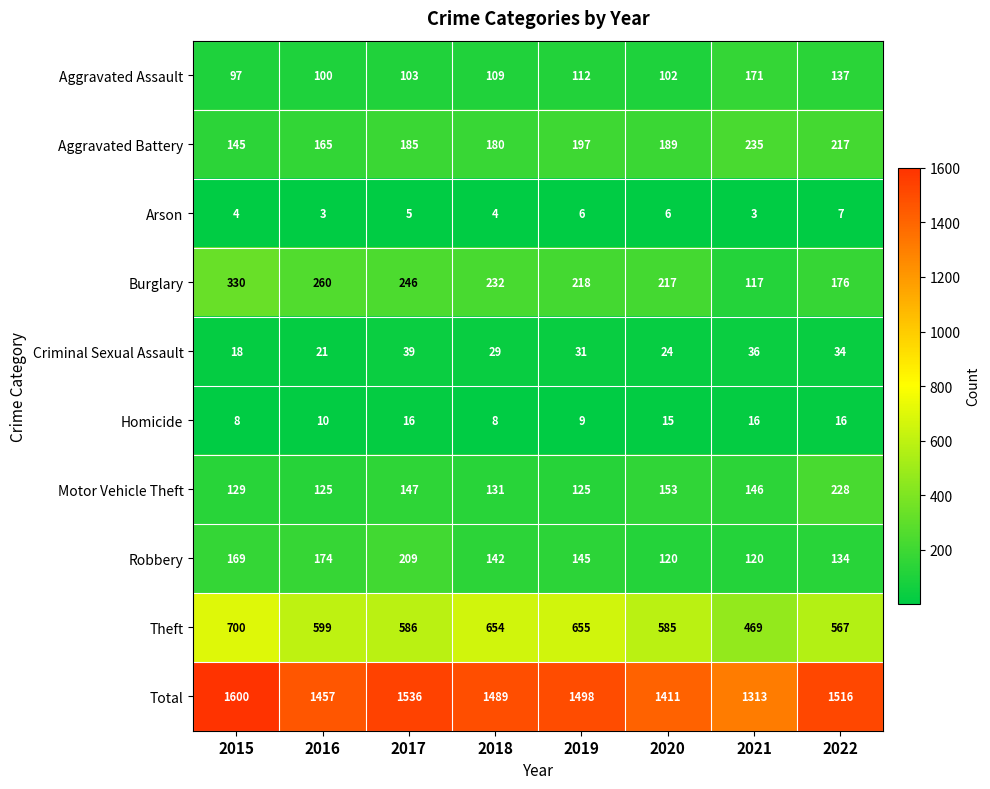

What is the difference between the Burglary values at 2016 and 2018?

28